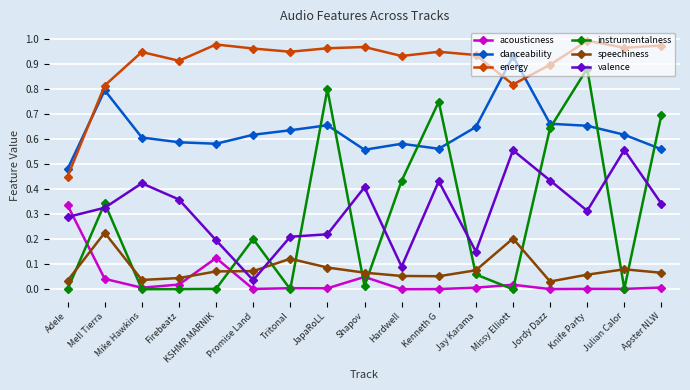

The acousticness series shows 0.0 at Jordy Dazz. True or false?

True